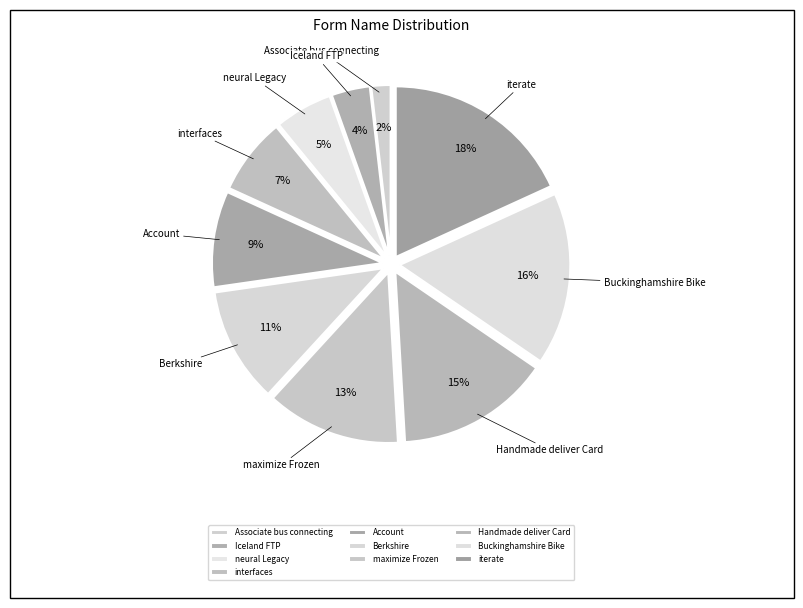

Approximately how many times larger is the value at neural Legacy compared to iterate?

0.3